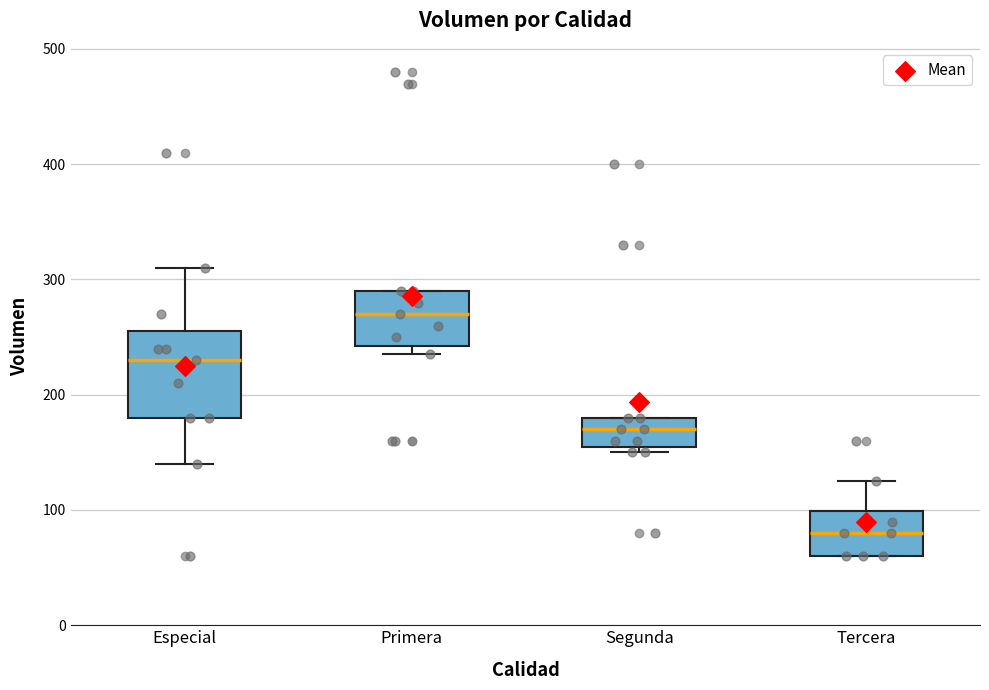

Reading left to right, read every box against the y-axis: the position of its median line, the range the box covers, and the ends of its whiskers. The values are not printed on the chart, so give them approximately, as read against the axis.

Especial: median 230, box 180 to 260, whiskers 140 to 310
Primera: median 270, box 240 to 290, whiskers 240 (just below the box's lower edge) to 290
Segunda: median 170, box 160 to 180, whiskers 150 to 180
Tercera: median 80, box 60 to 100, whiskers 60 to 130